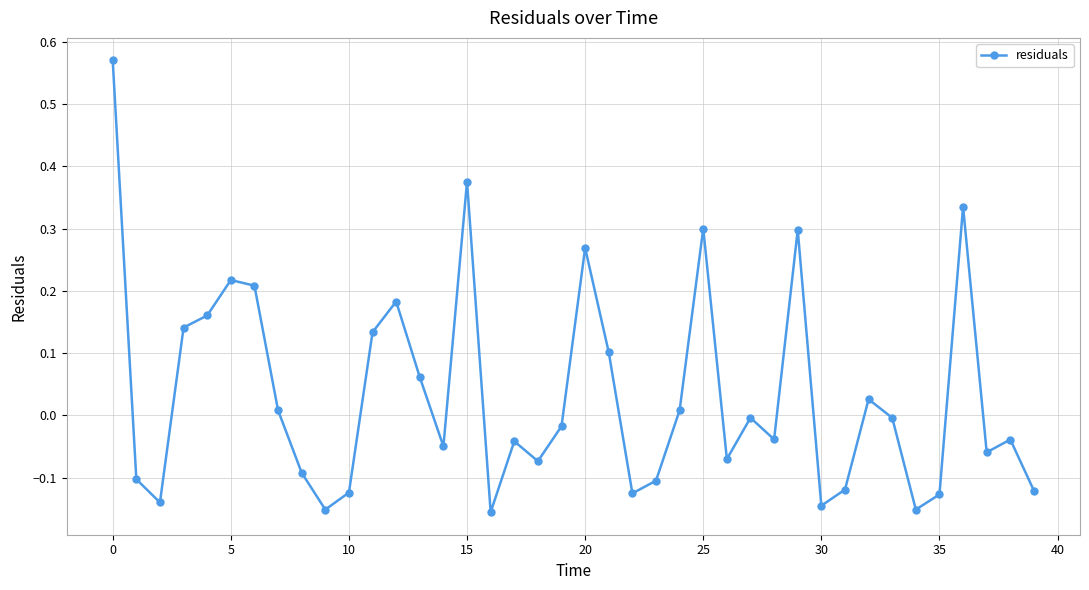

What is the difference between the second highest and minimum values?

0.5